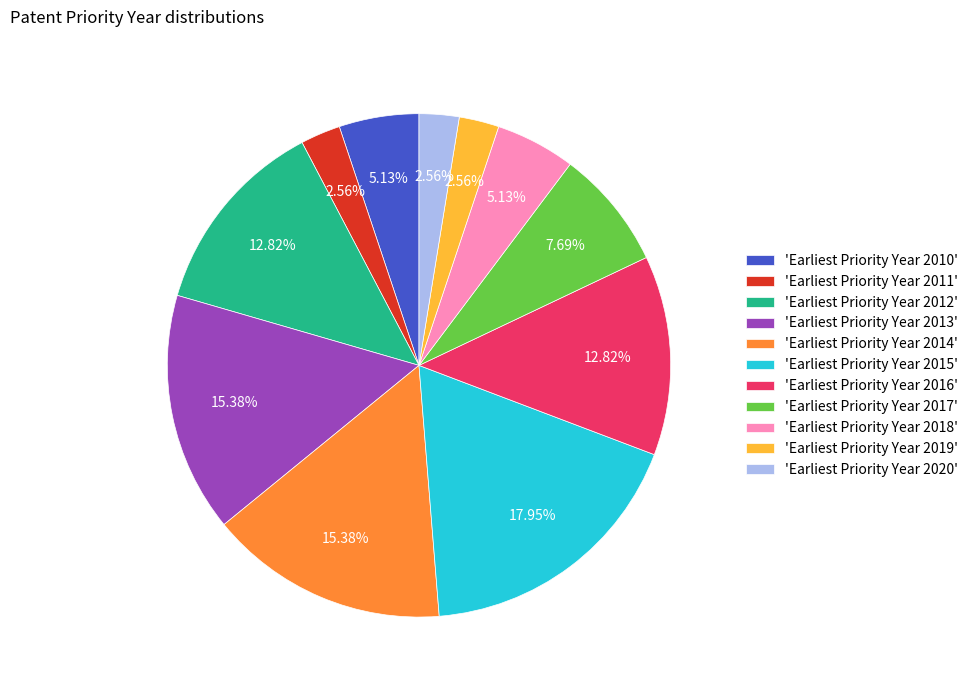

How many segments does this pie chart have?

11